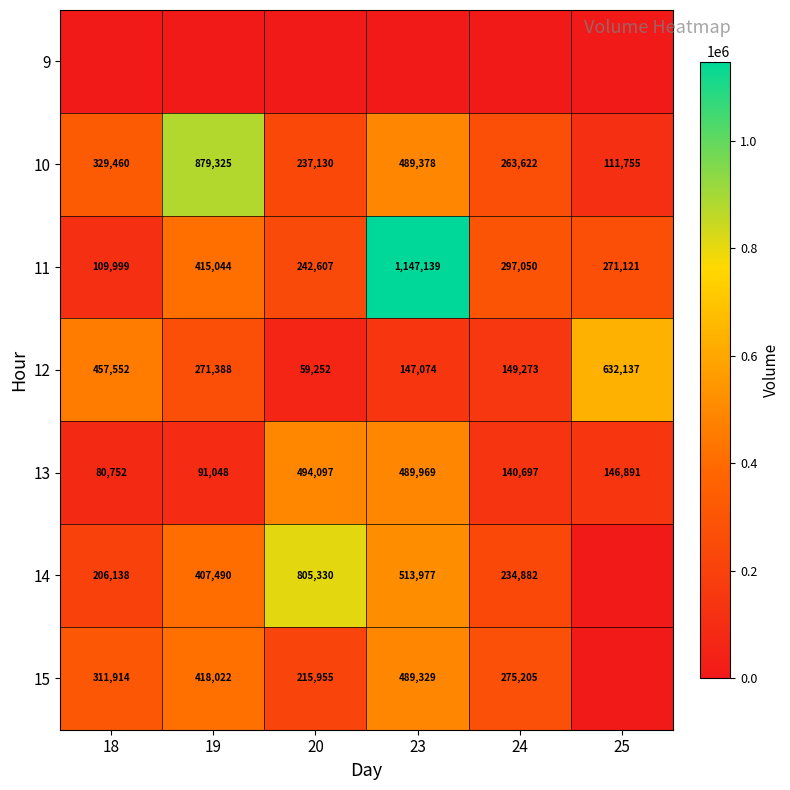

The 10 series shows 123600 at 24. True or false?

False